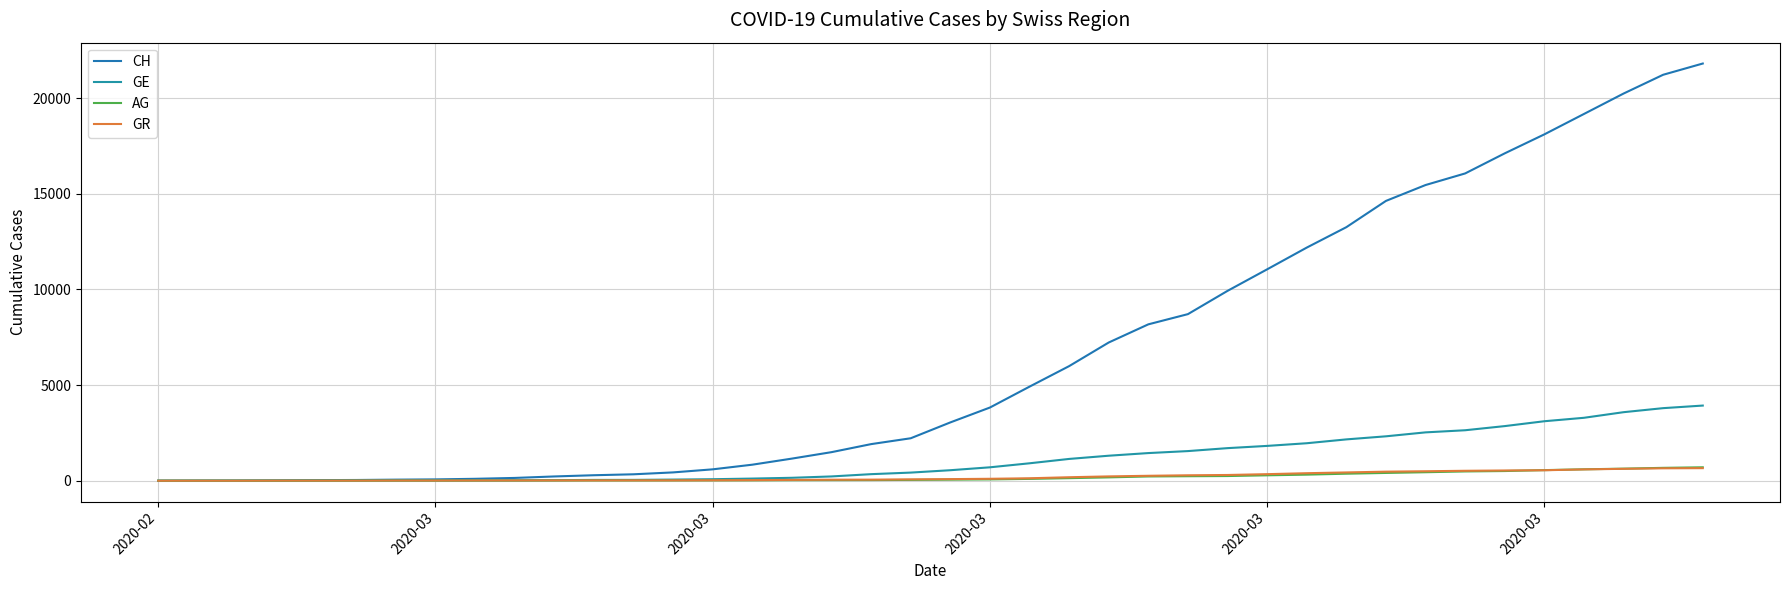

Is this an area chart (filled region under the line)?

No